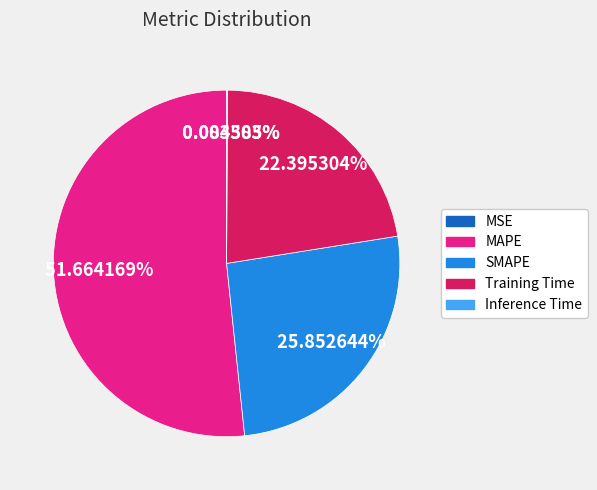

Is there a majority slice in this chart?

Yes